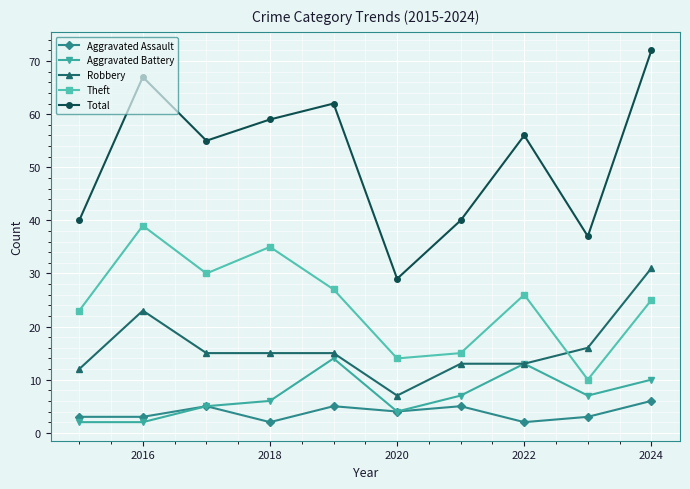

How many interior local peaks does the Total series have?

3